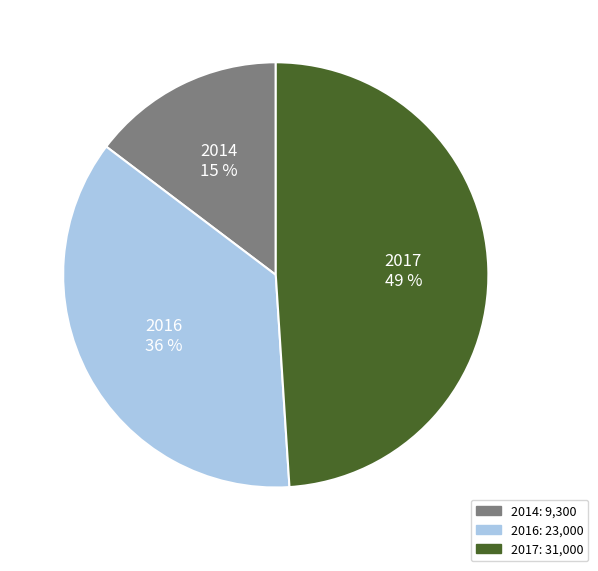

True or false: 2016 accounts for 36% of the total.

True